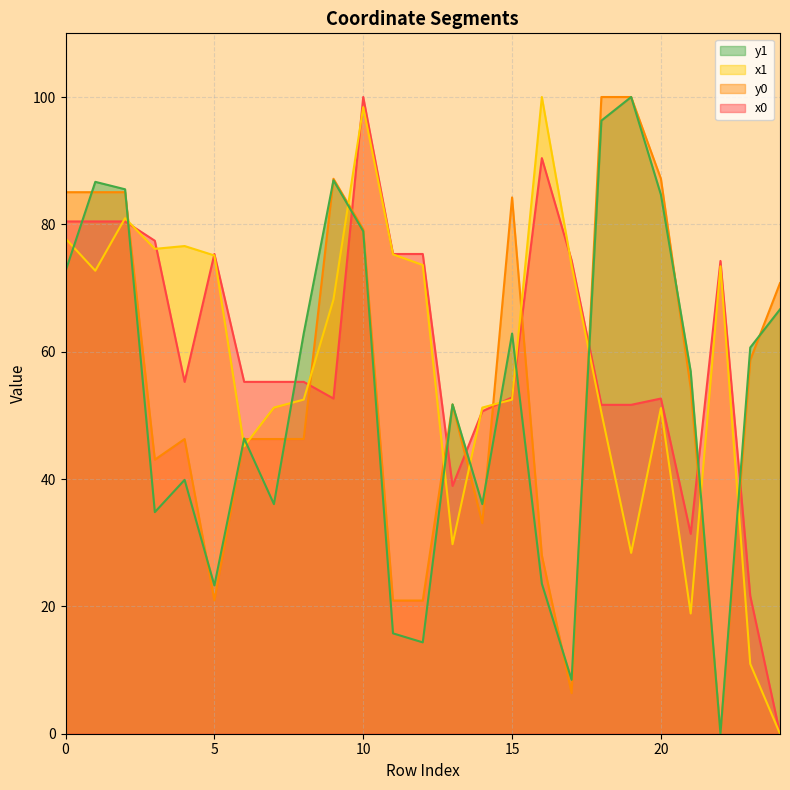

List the series in order of their peak value, lowest first.

x0, y0, x1, y1